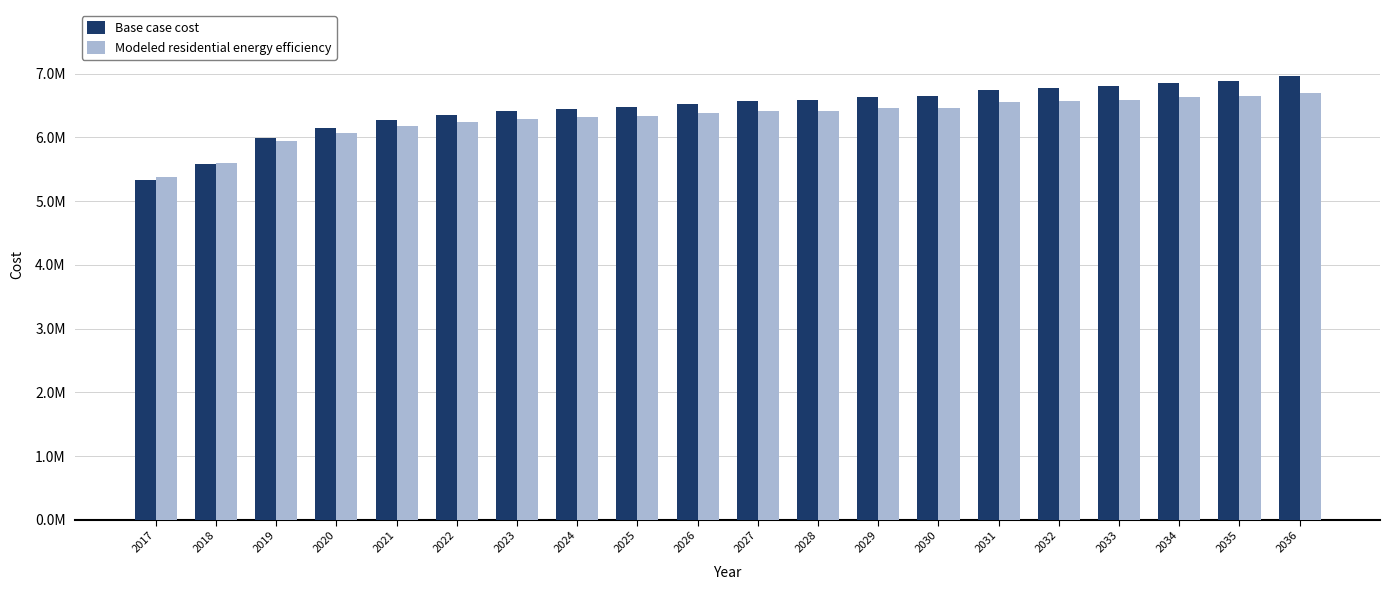

What is the sum of all Base case cost values?

129011192.1